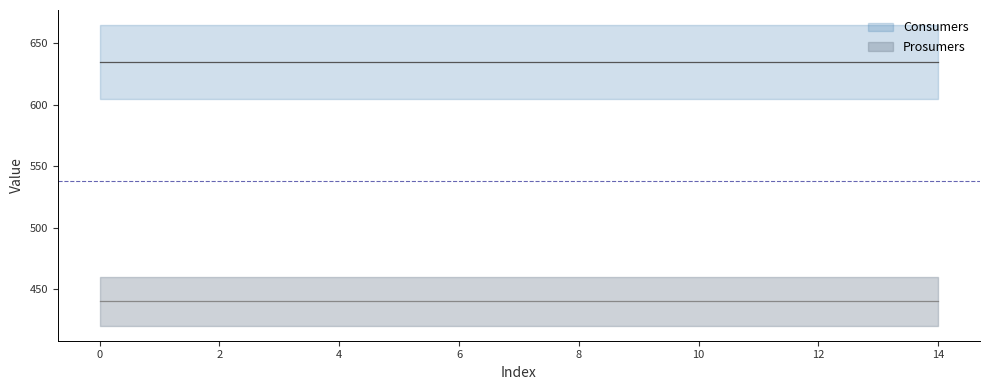

Which series has the largest total across all categories?

Consumers